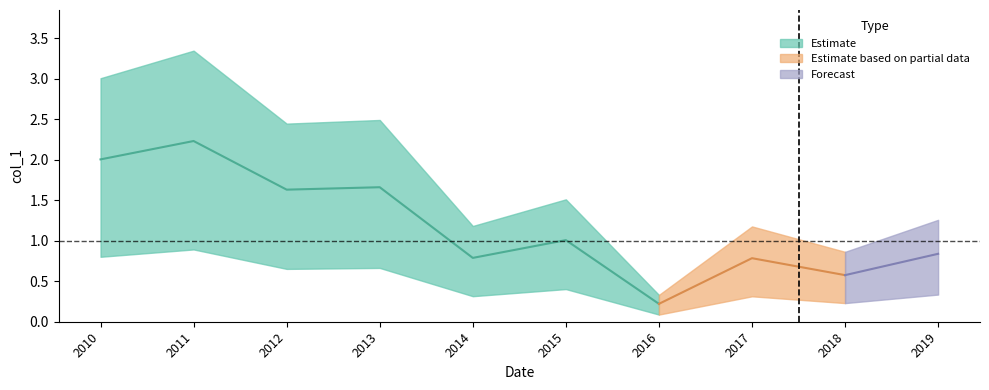

Which has a higher value, 2019-01-15 or 2012-01-15?

2012-01-15